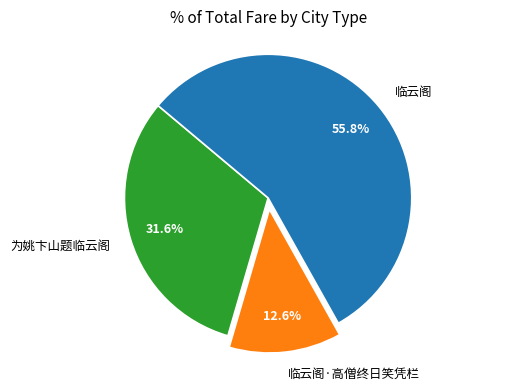

Which slice is the largest?

临云阁